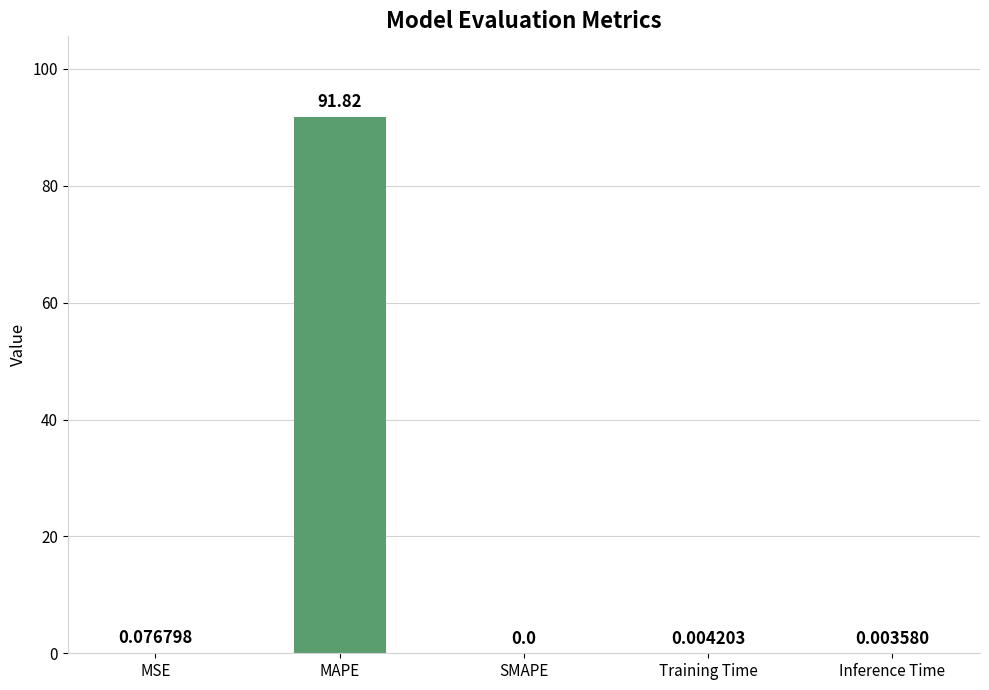

Which category has the highest value across all series?

MAPE